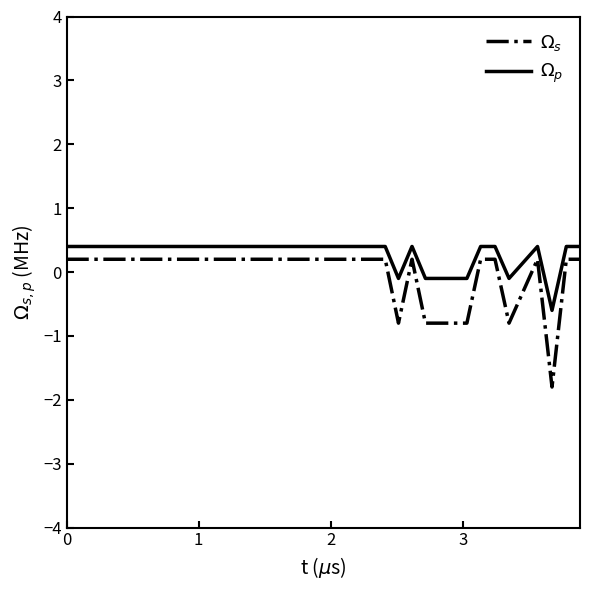

What is the minimum value shown in the chart?

-1.8